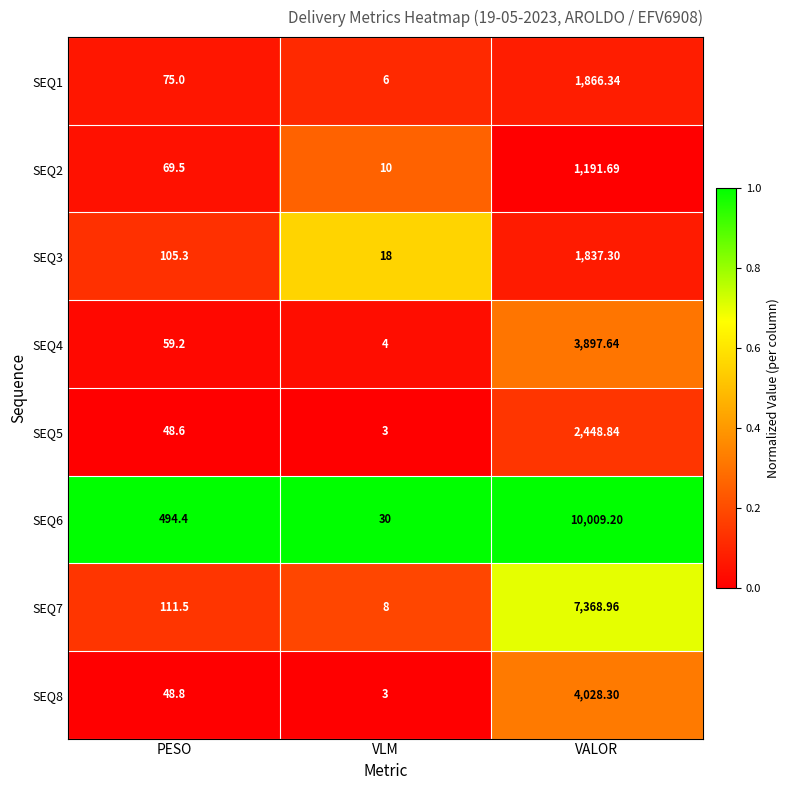

Is the value of SEQ1 at PESO greater than the value of SEQ7 at VALOR?

No